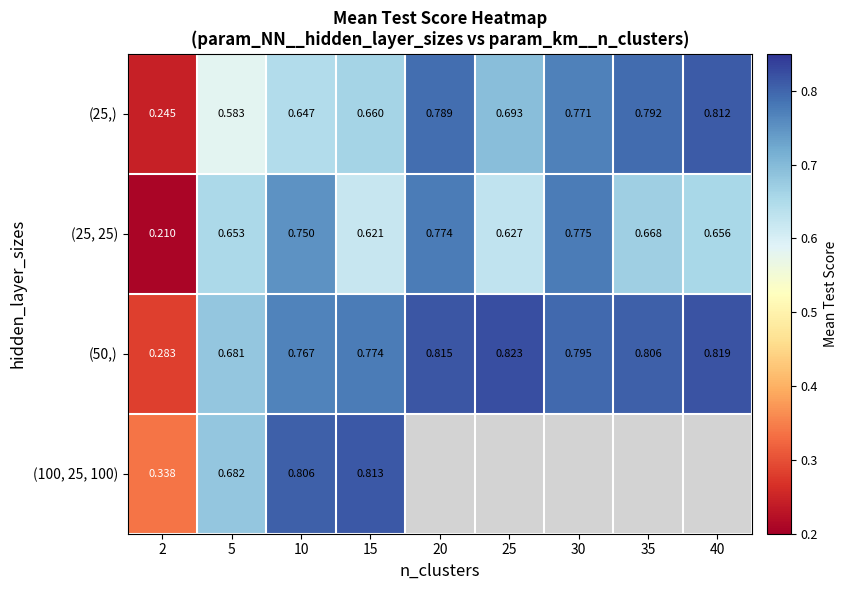

Which label corresponds to the smallest value in the chart?

2